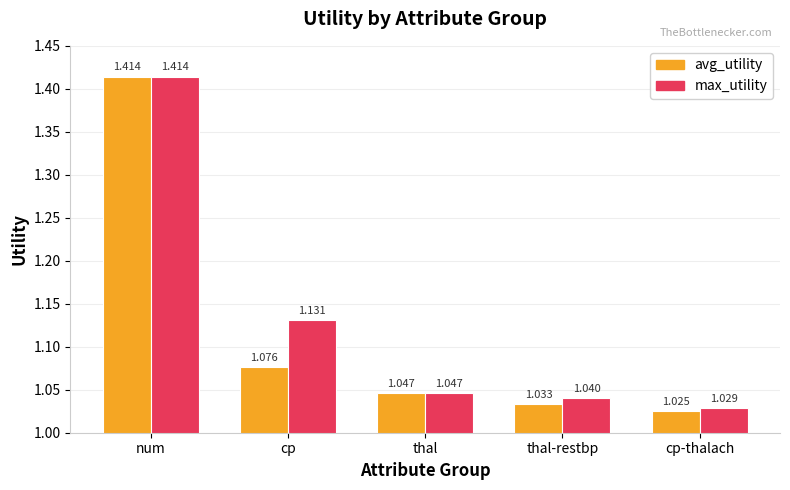

What is the sum of the avg_utility values at cp and num?

2.5